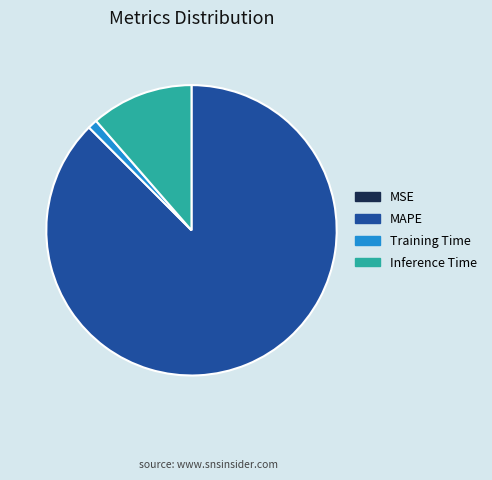

Which category has the biggest portion of the pie?

MAPE